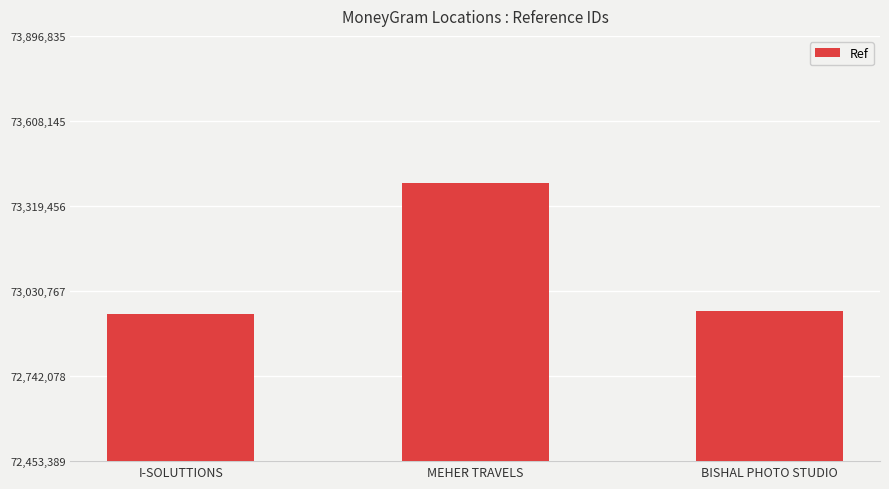

What is the difference between the maximum and minimum values?

443446